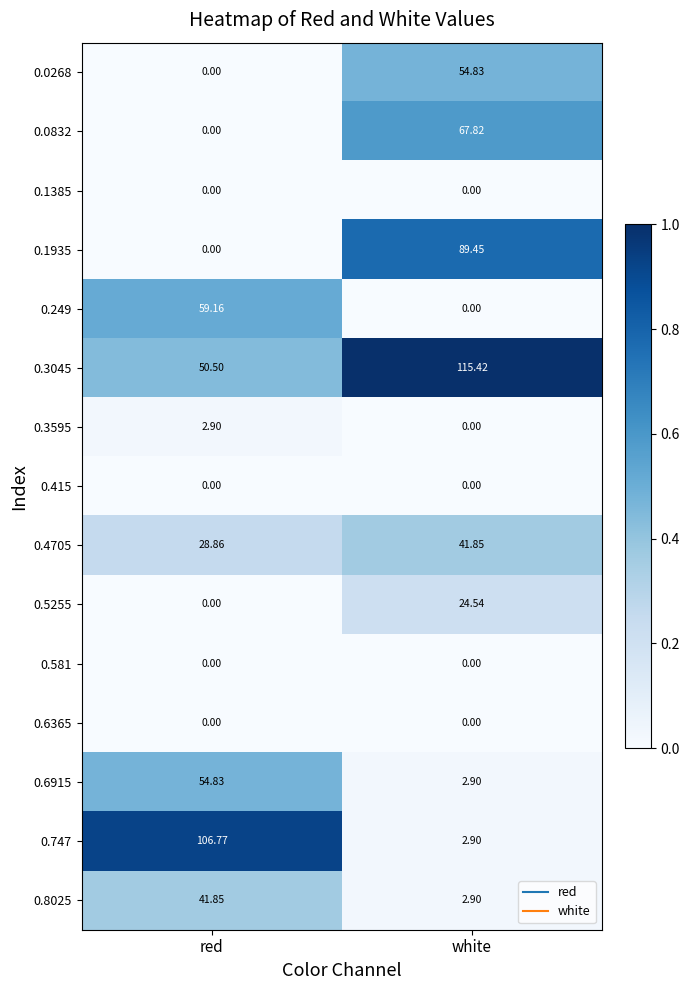

Where does the 0.747 series first go above 106?

red